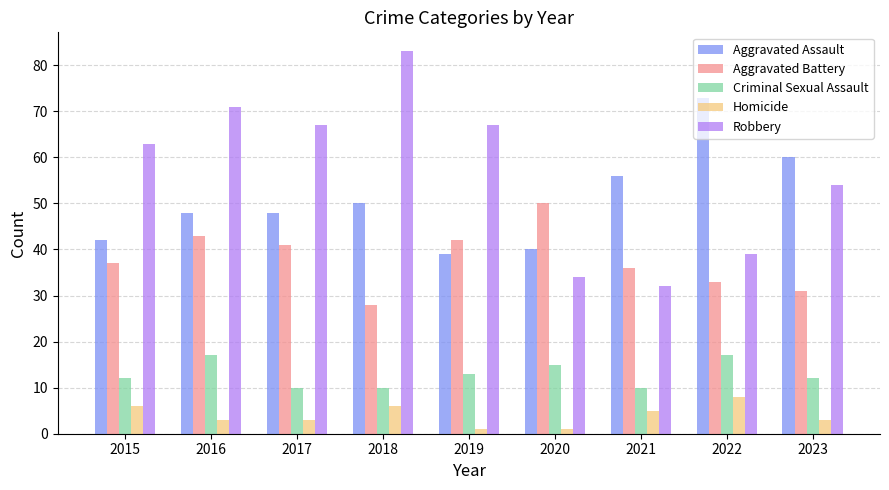

At 2020, list the series in order from smallest to largest.

Homicide, Criminal Sexual Assault, Robbery, Aggravated Assault, Aggravated Battery